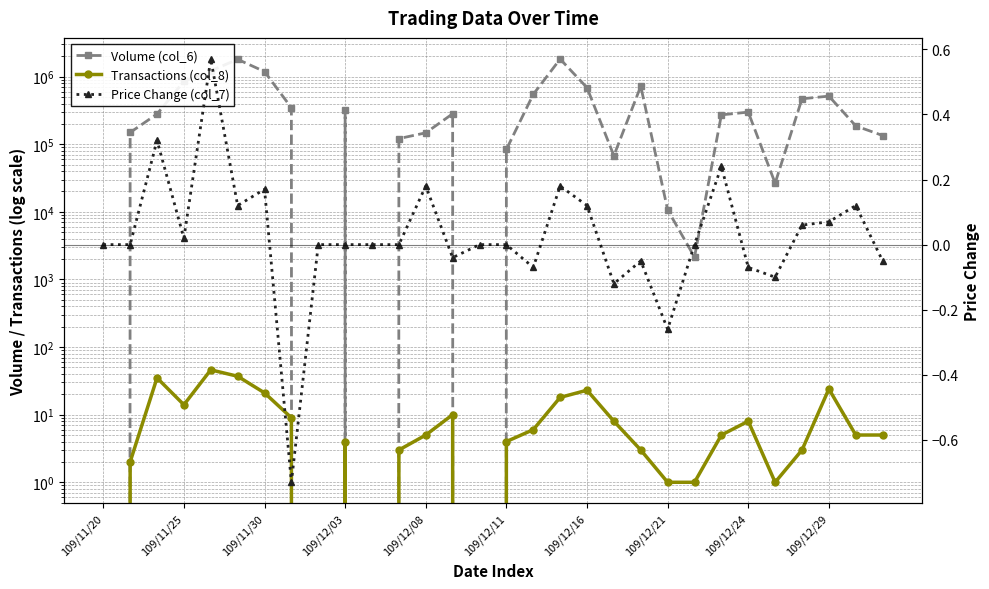

How many values in the Volume (col_6) series are below 279710?

15